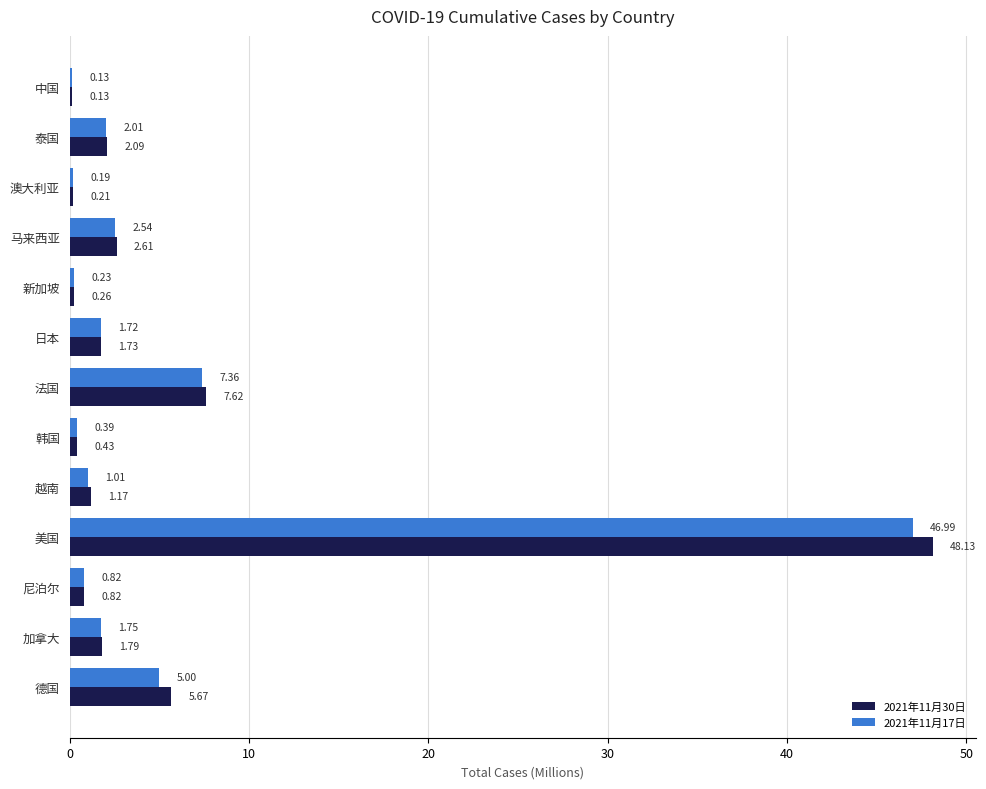

Which series has the largest total across all categories?

2021年11月30日